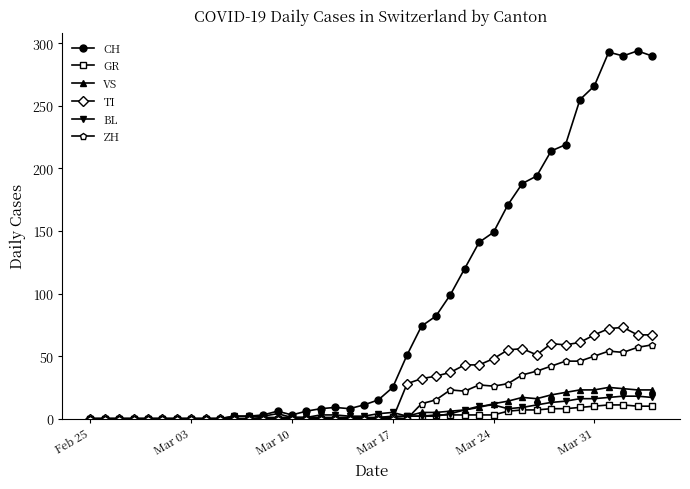

Rank the series by their maximum value, from lowest to highest.

GR, BL, VS, ZH, TI, CH